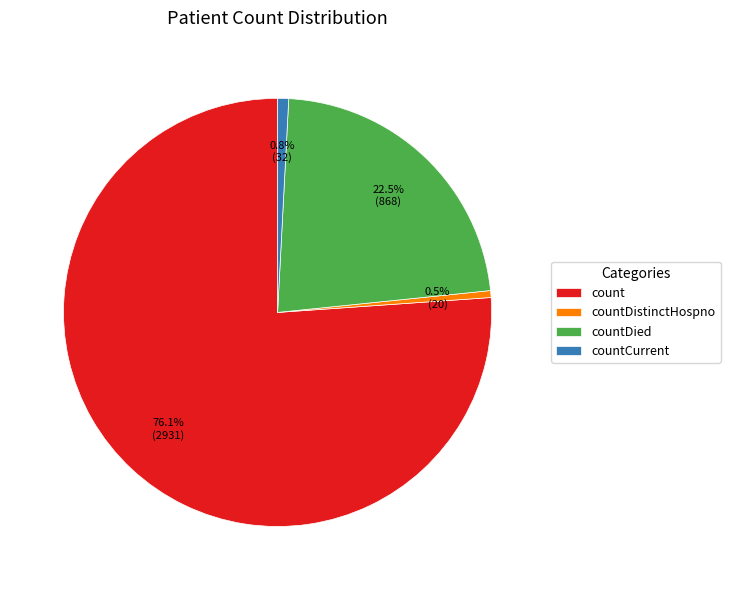

How many segments does this pie chart have?

4